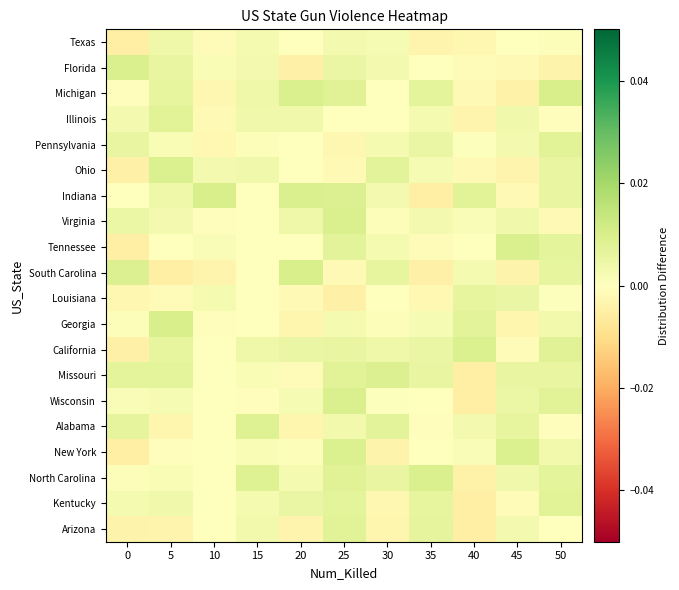

At which category is the sum across all series the highest?

25